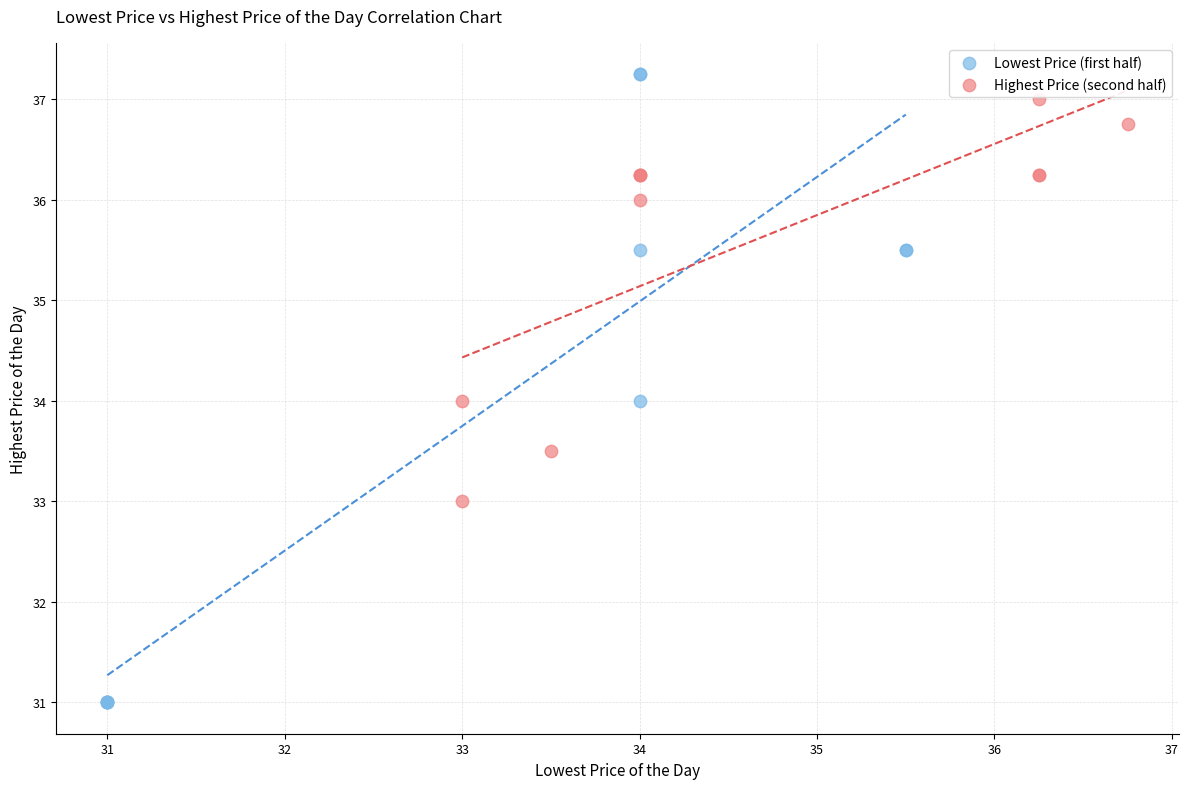

Which series has the largest Y range (max minus min)?

Lowest Price (first half)